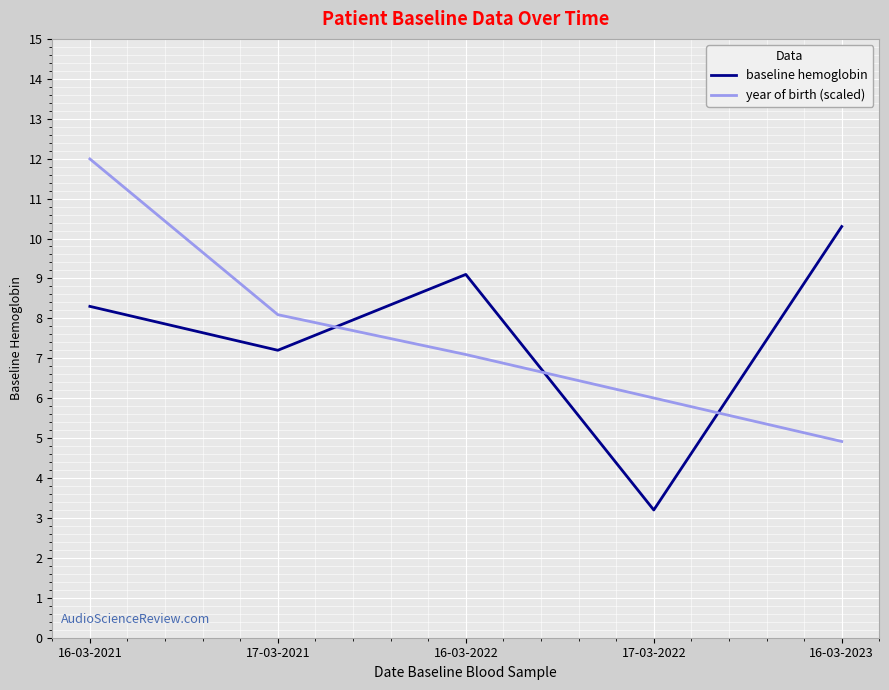

What is the difference between the second highest and minimum values in the year of birth (scaled) series?

3.2